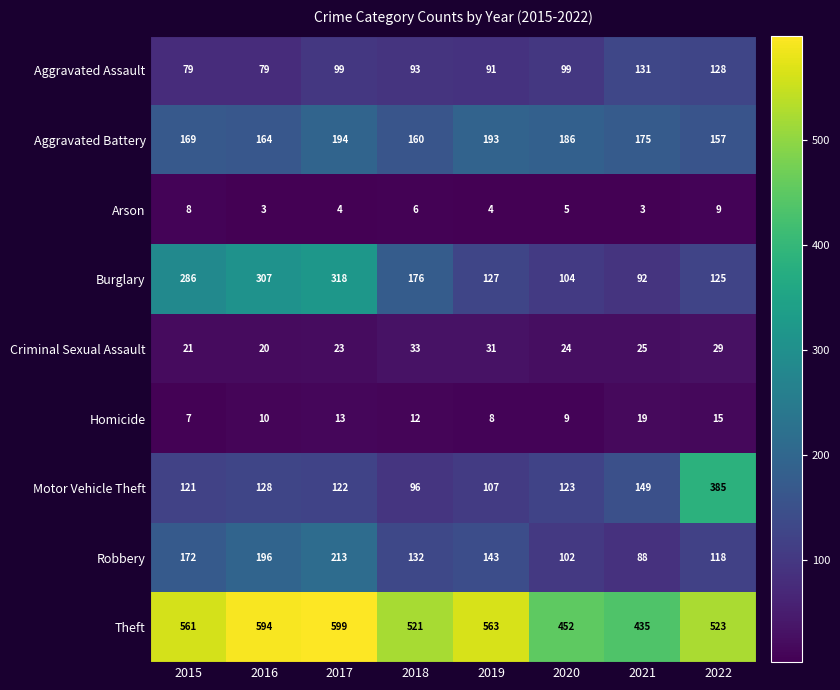

Which series has the largest range (max minus min)?

Motor Vehicle Theft